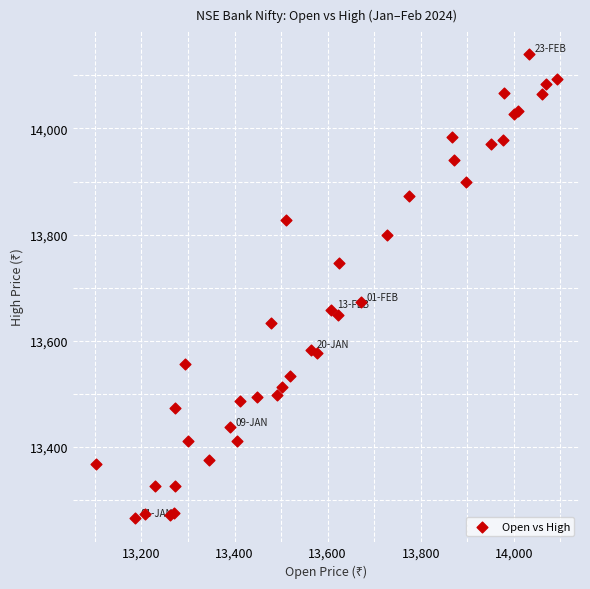

What Y value in the scatter plot is closest to 13703?

13672.4